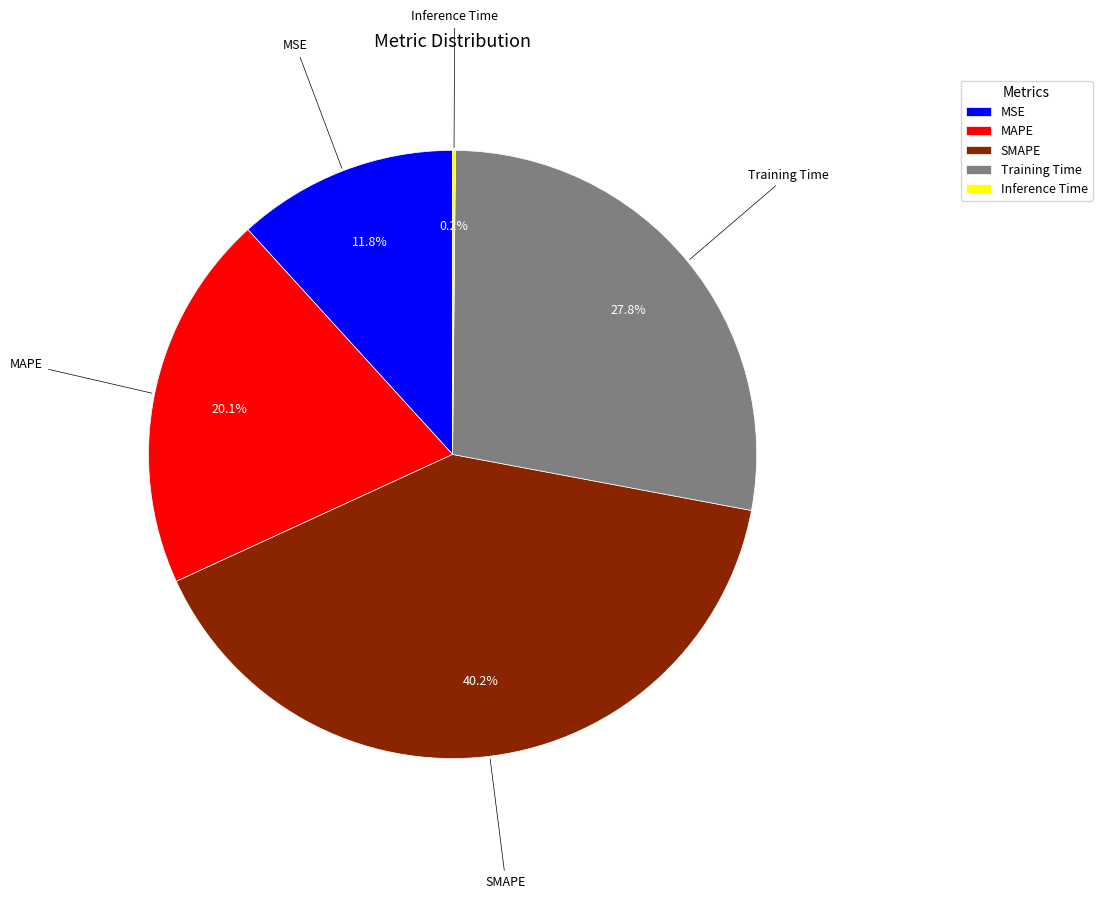

What is the largest slice in the pie chart?

SMAPE